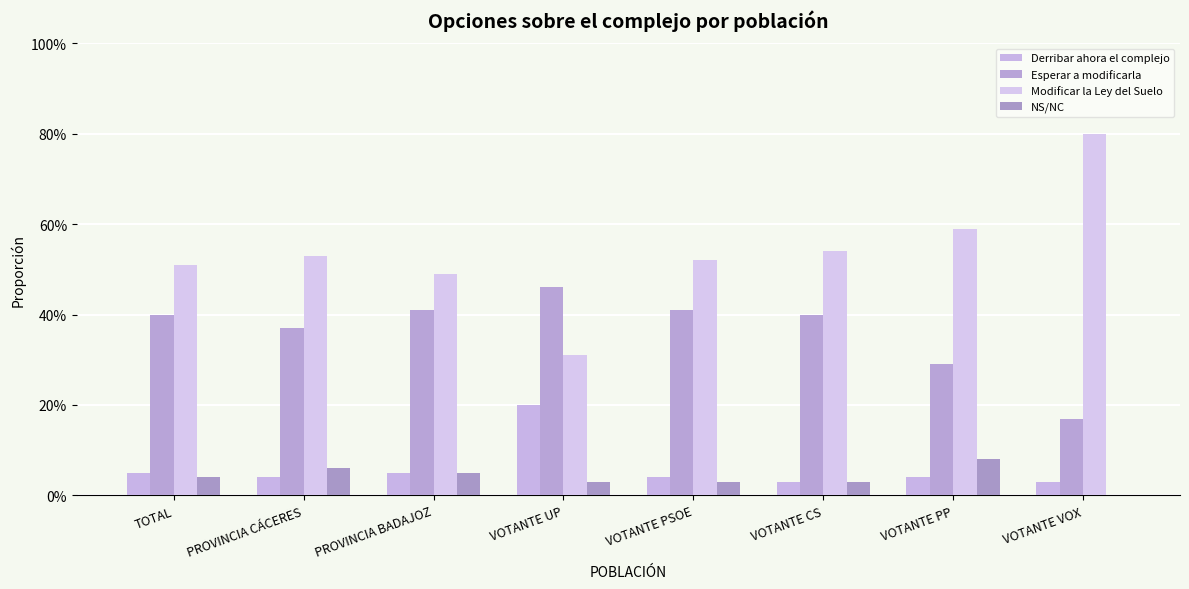

What is the difference between the maximum and minimum values in the Esperar a modificarla series?

0.3